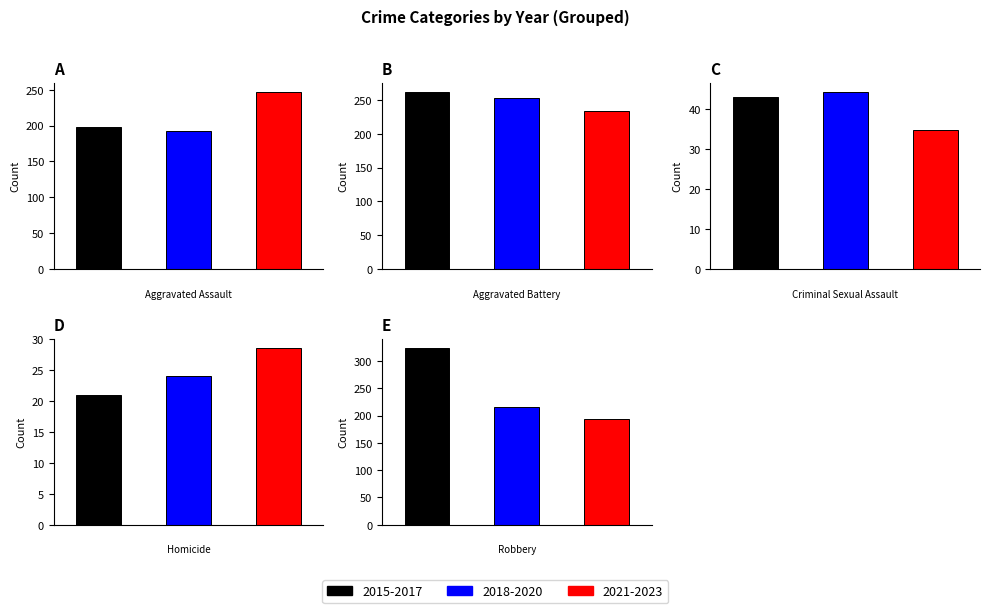

Between 2021 and 2018, which is larger?

2021